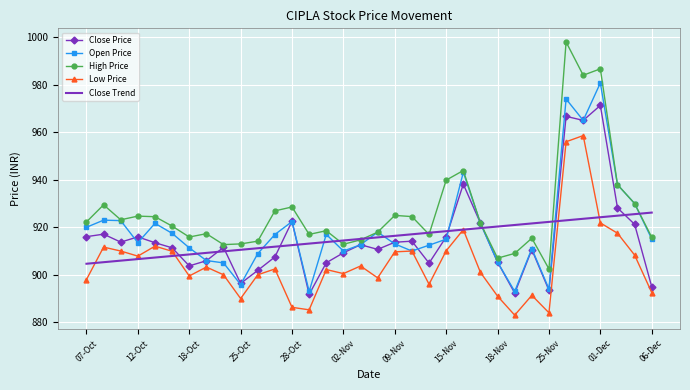

List the series in order of their peak value, lowest first.

Close Trend, Low Price, Close Price, Open Price, High Price